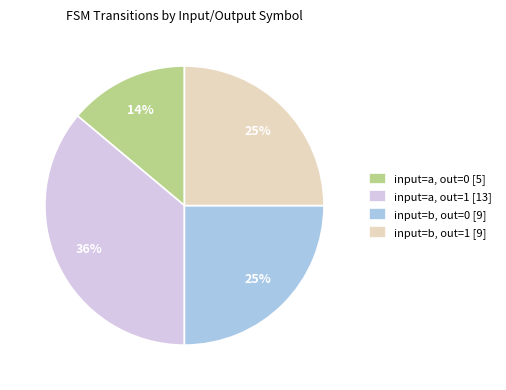

How many segments does this pie chart have?

4